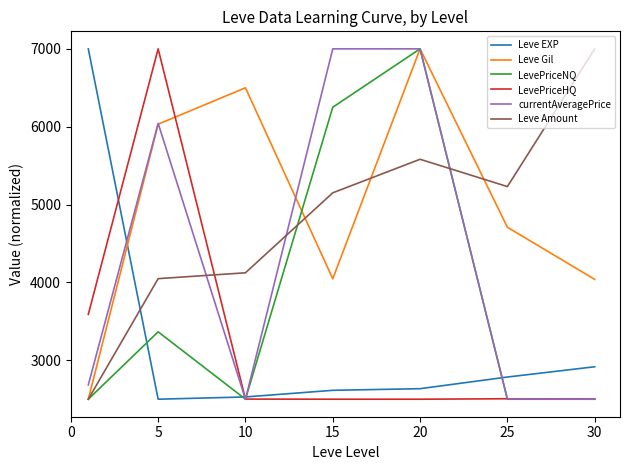

True or false: currentAveragePrice and Leve Amount cross at least once.

True